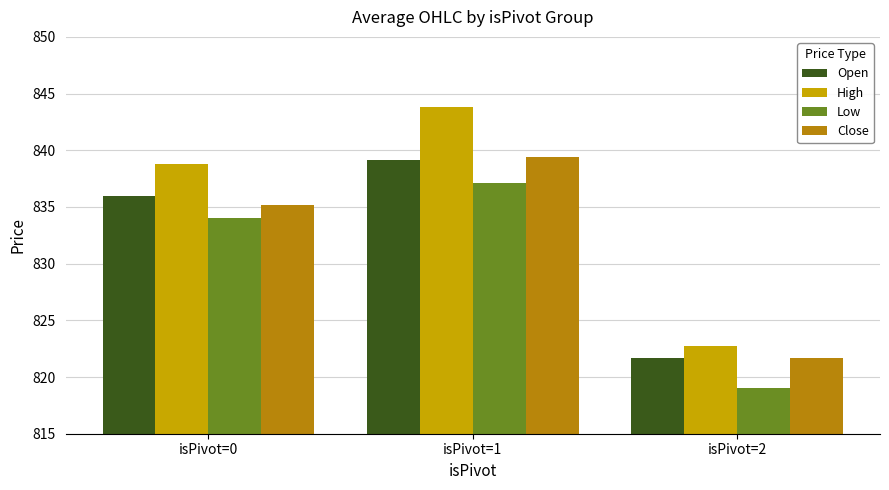

How many distinct data groups are displayed?

4